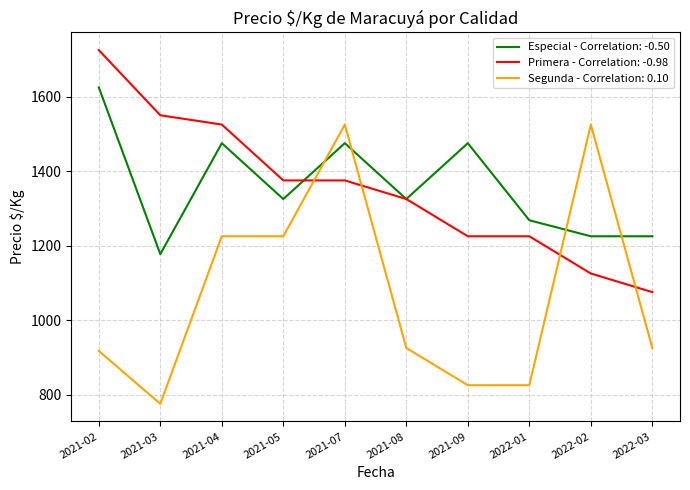

Rank the series at 2022-01 from lowest to highest value.

Segunda - Correlation: 0.10, Primera - Correlation: -0.98, Especial - Correlation: -0.50